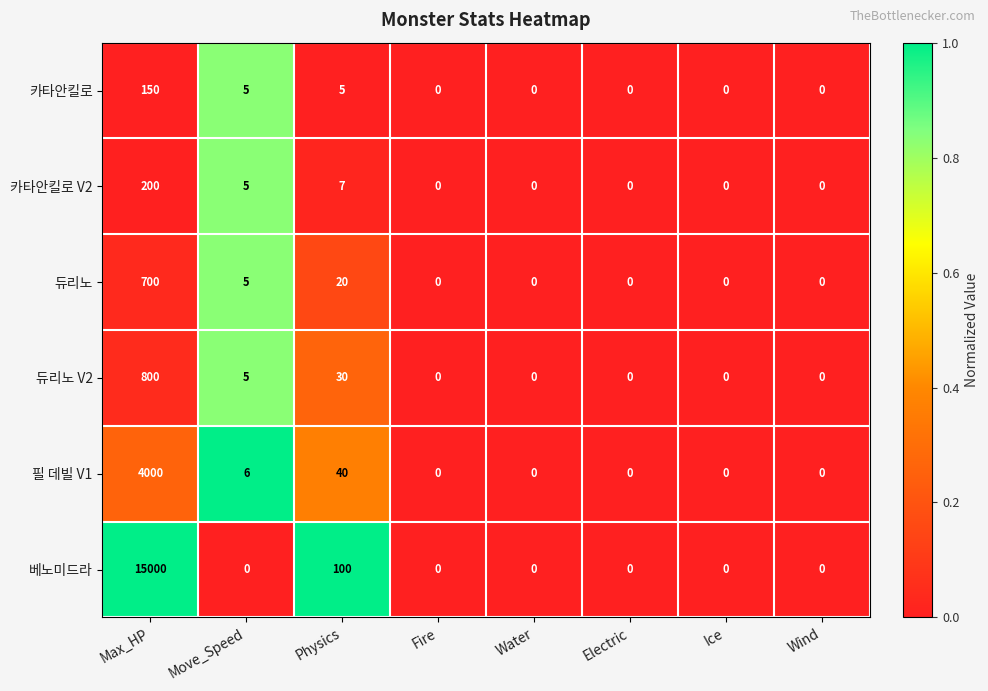

At which label does 듀리노 reach its peak?

Max_HP